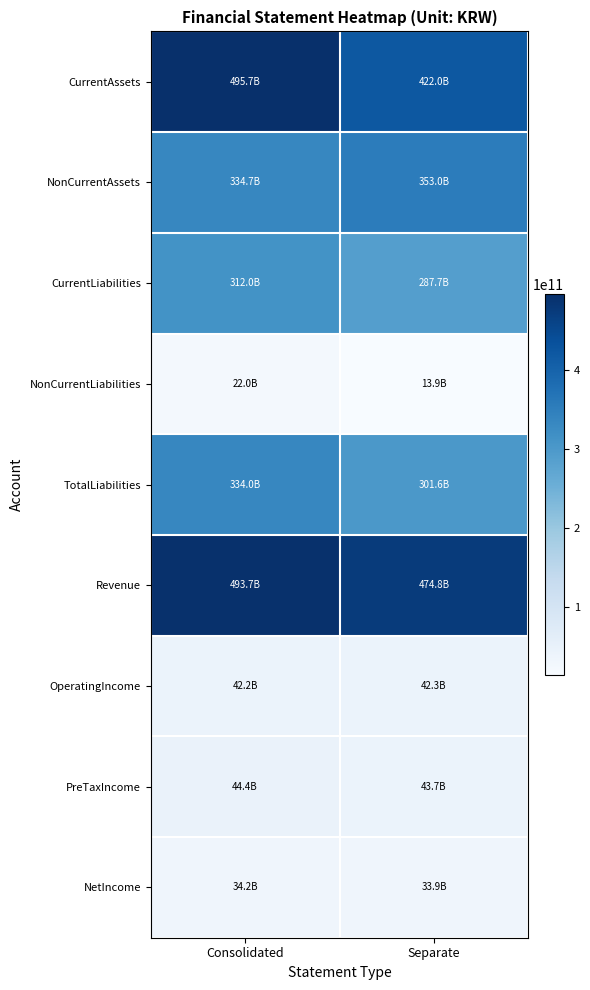

Which series has the largest total across all categories?

Revenue